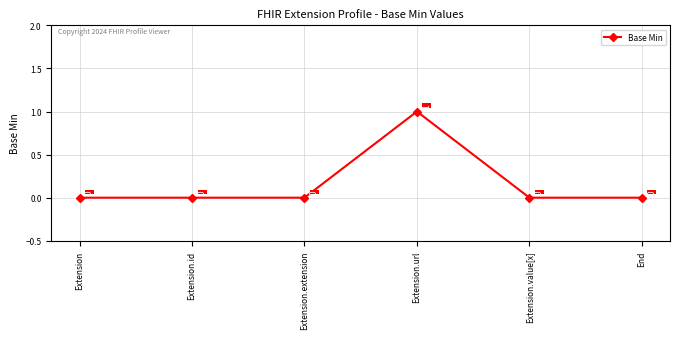

Which label corresponds to the largest value in the chart?

Extension.url